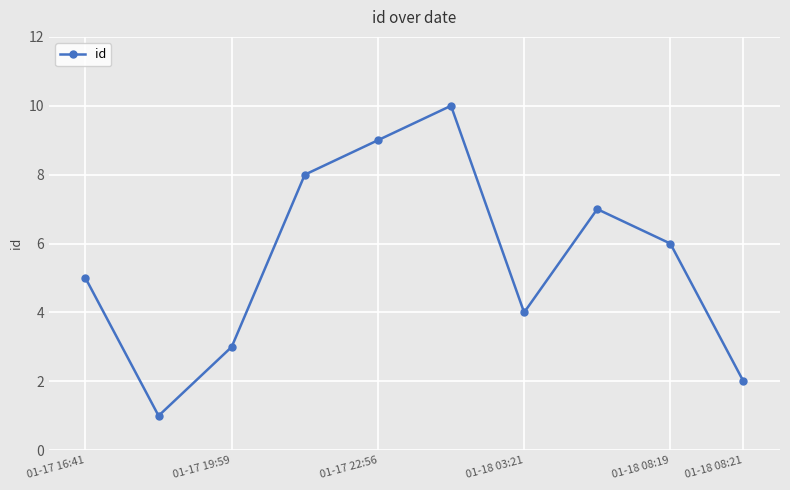

What is the average value?

6